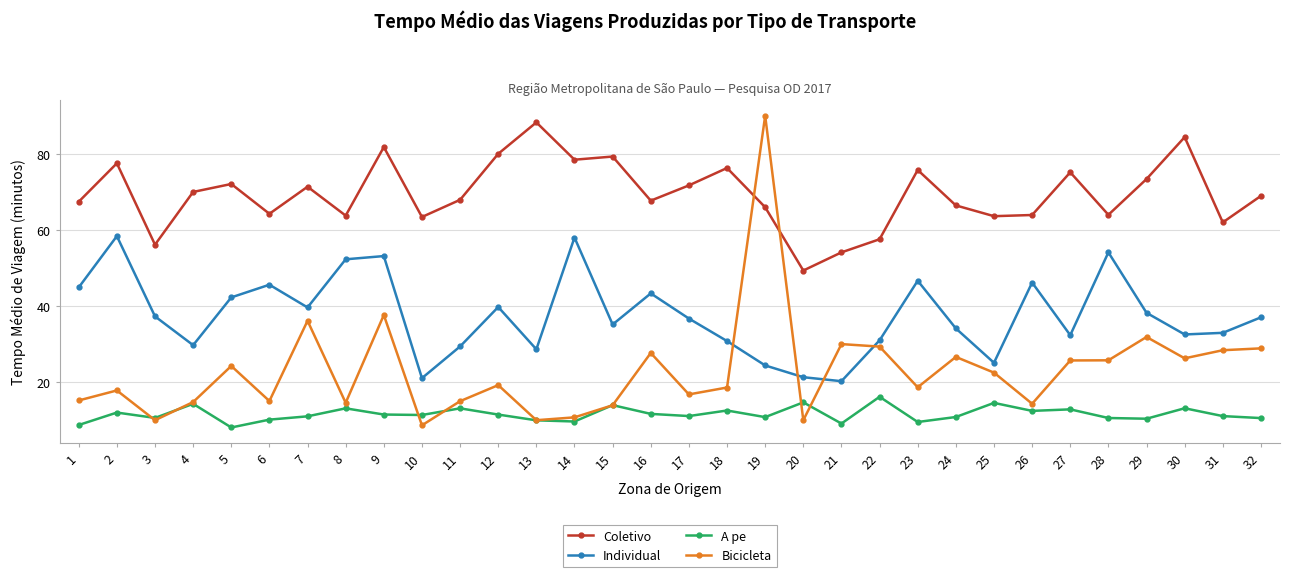

Is the value of Coletivo at 31 greater than the value of Bicicleta at 17?

Yes